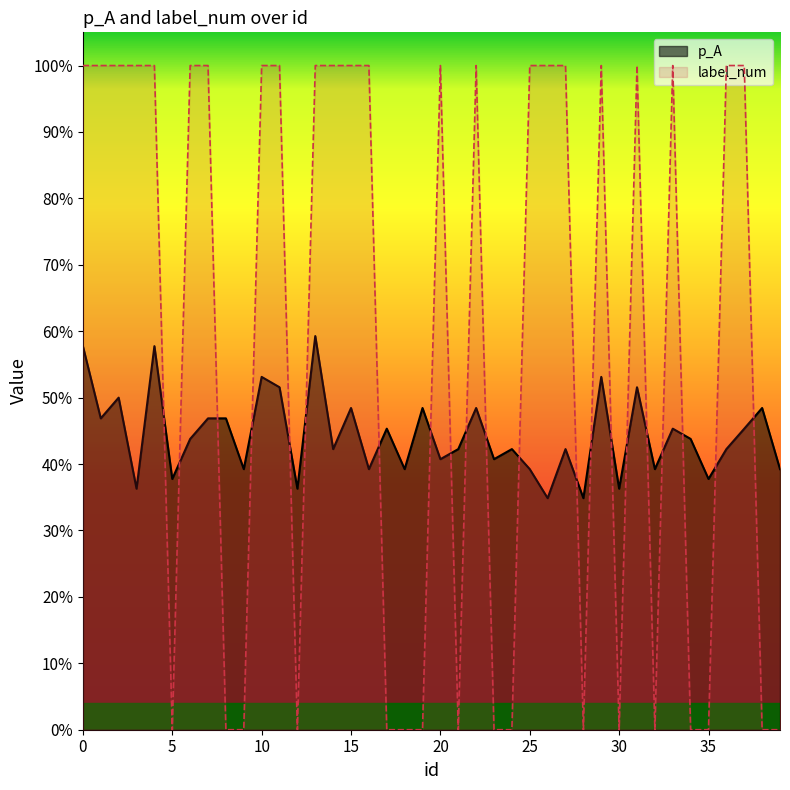

How many values in label_num are above zero?

23